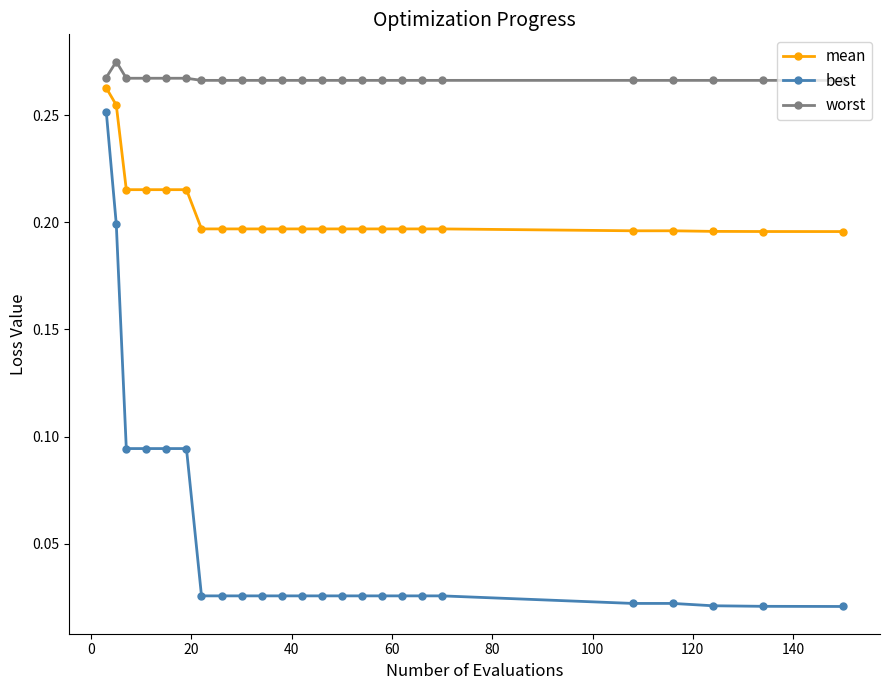

Is this an area chart (filled region under the line)?

No